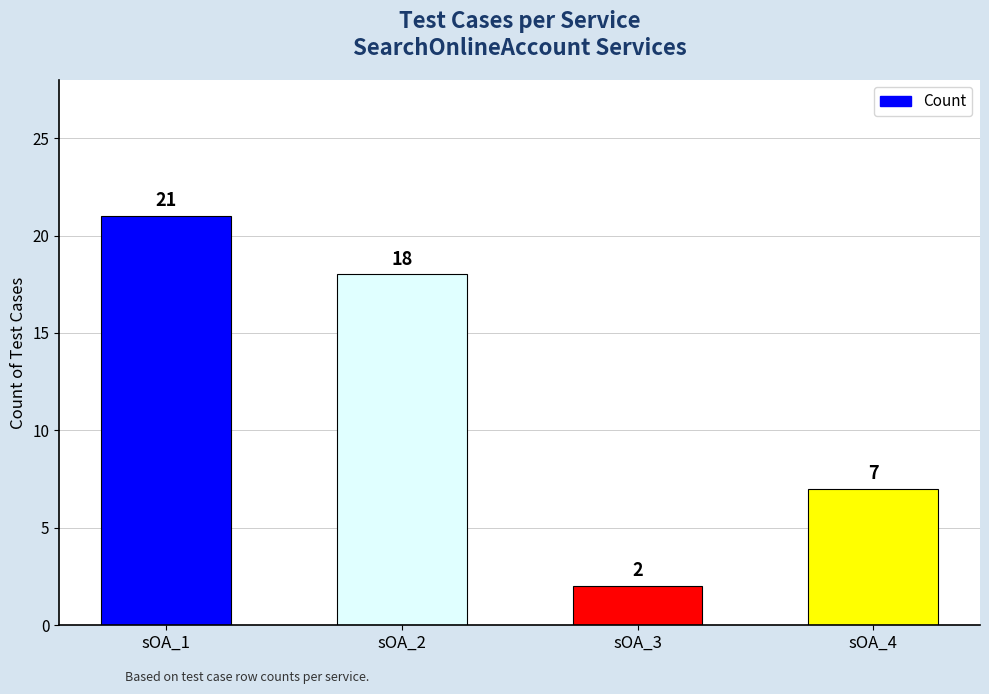

Which label corresponds to the smallest value in the chart?

sOA_3